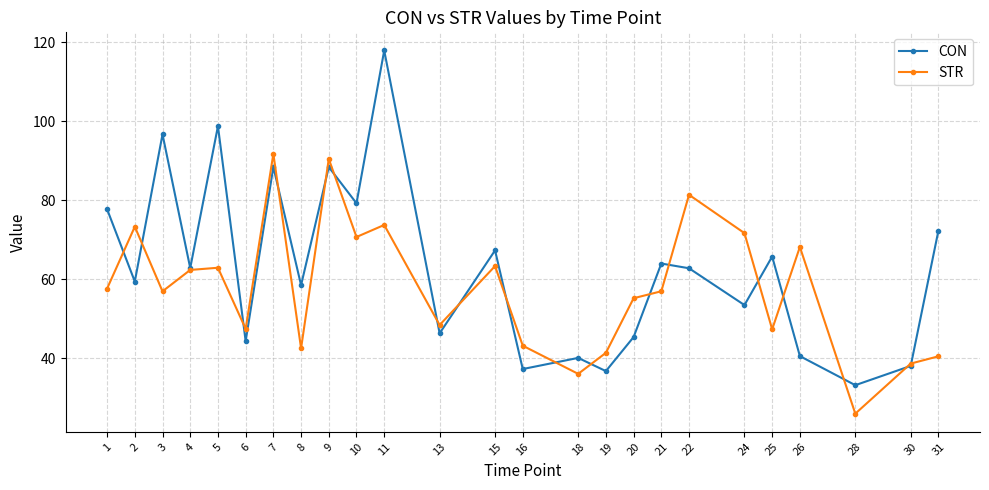

Which series has the largest total across all categories?

CON